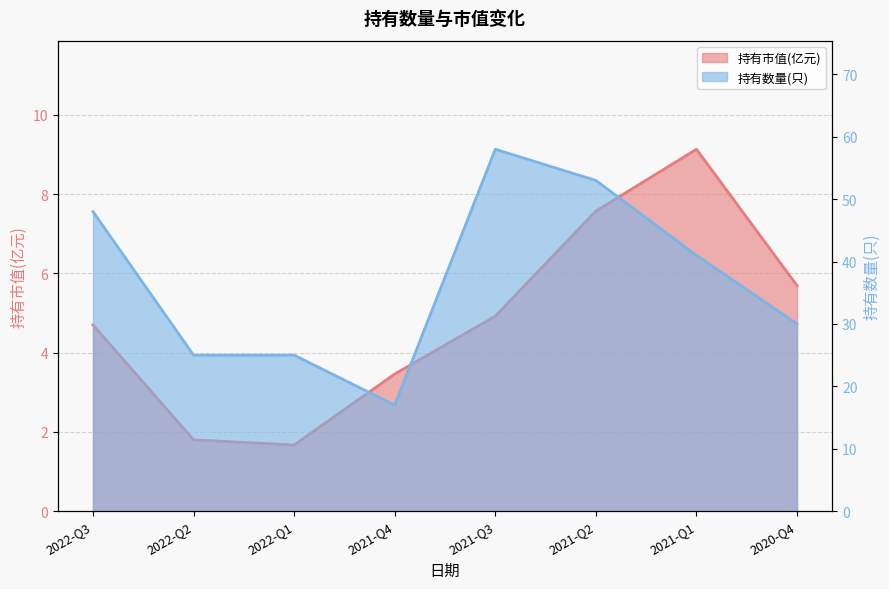

True or false: 持有数量(只) and 持有市值(亿元) cross at least once.

False